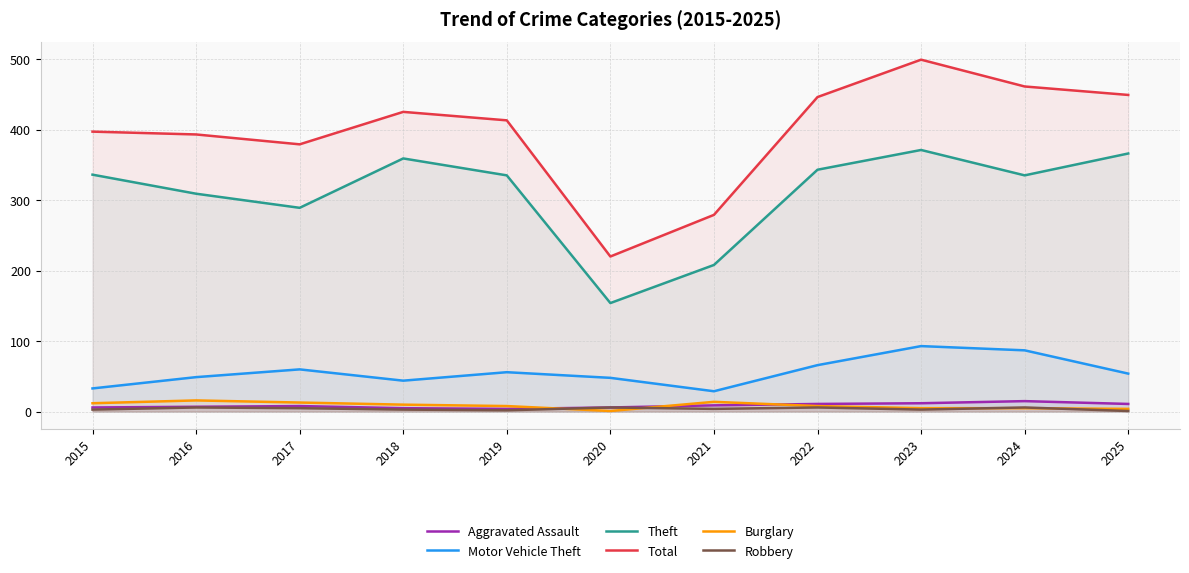

What is the approximate value of Total at 2017?

379